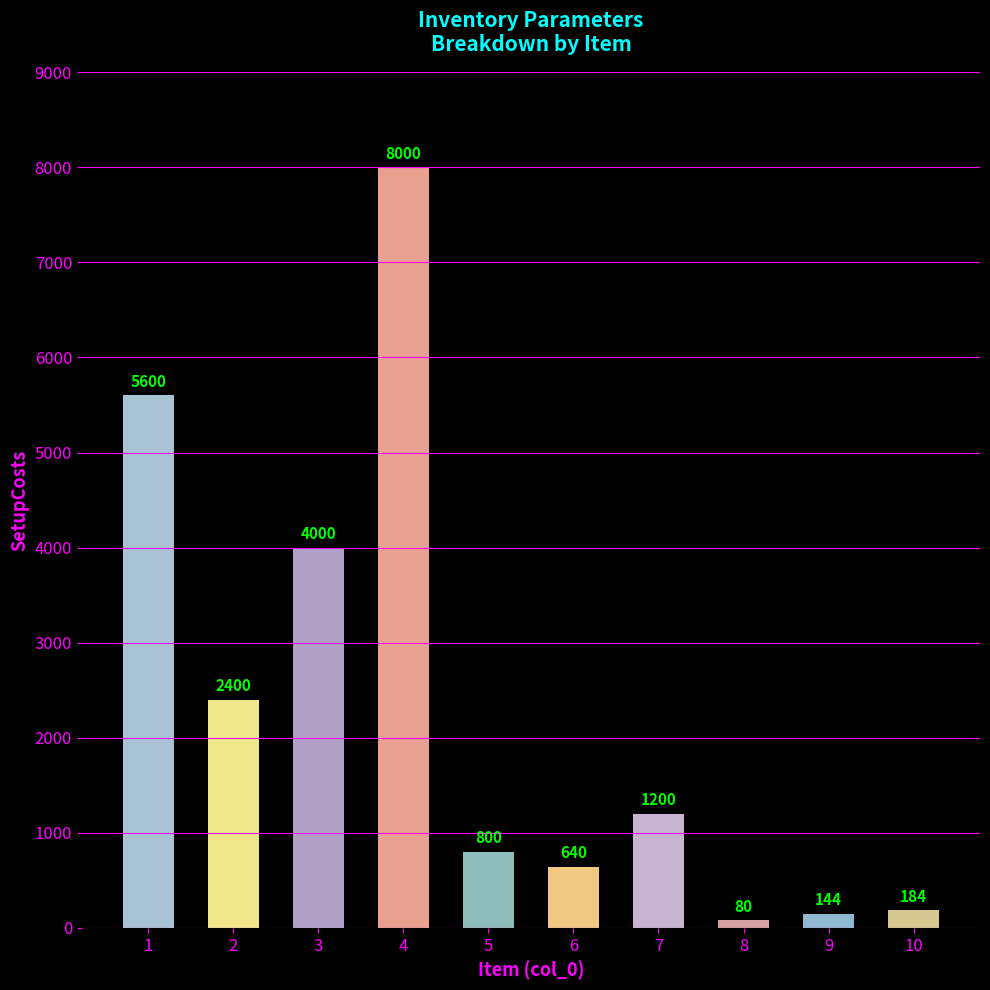

Rank the categories by value from lowest to highest.

8, 9, 10, 6, 5, 7, 2, 3, 1, 4